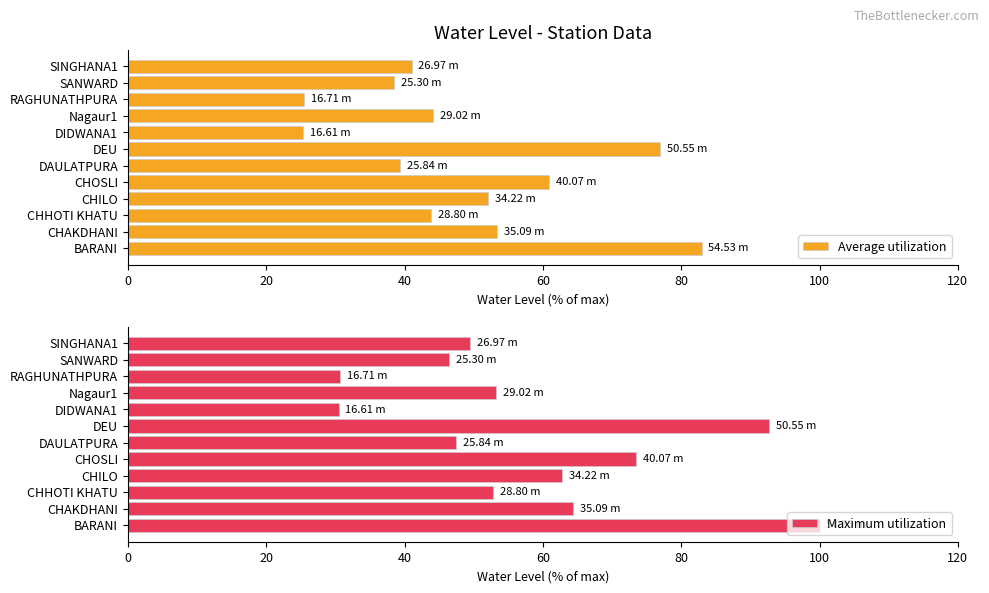

What is the average value of the Average utilization series?

48.6